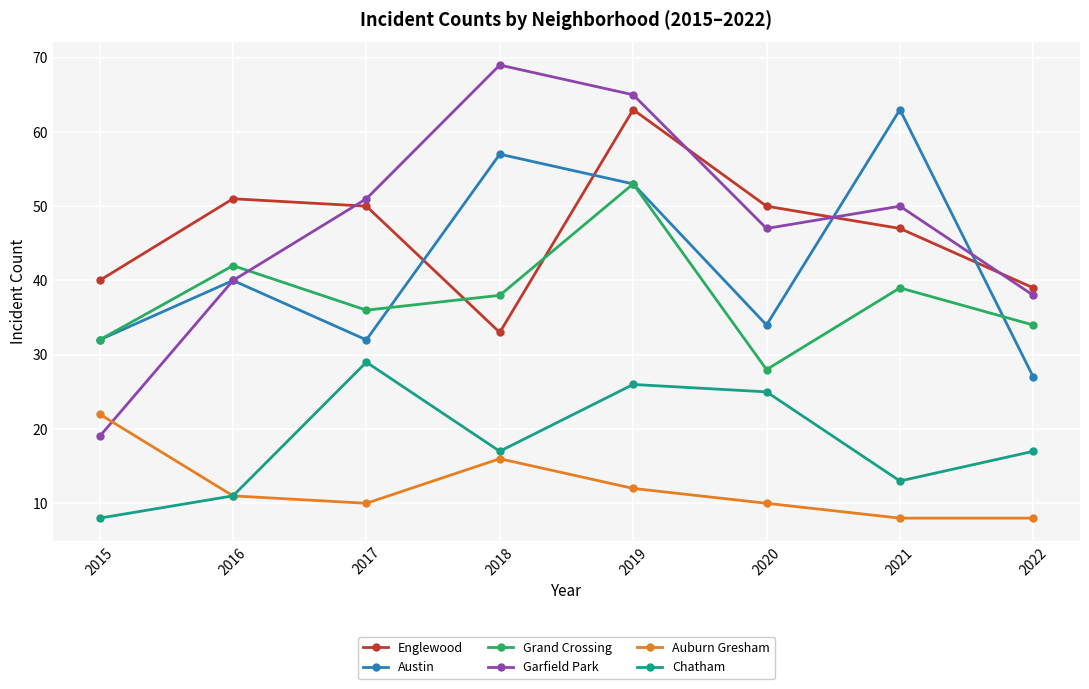

Where is the first local minimum for Chatham?

2018